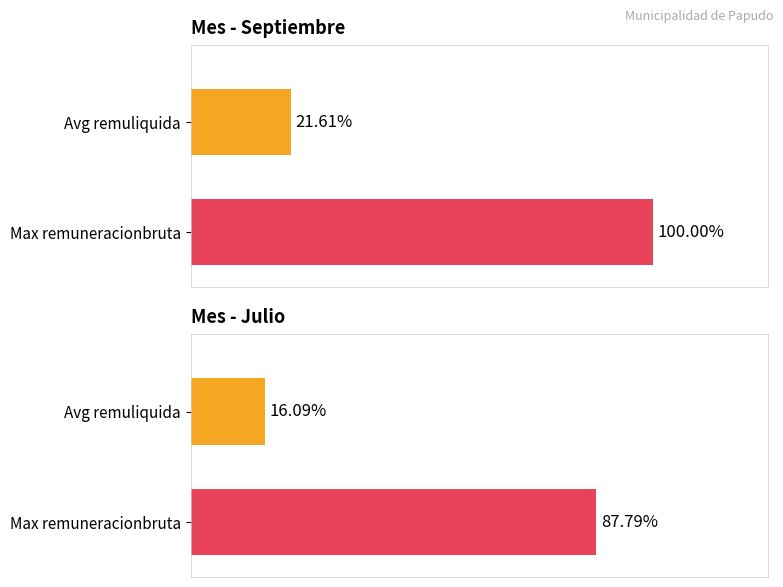

True or false: remuliquida_mensual has a value of 1239413 at 21.

False